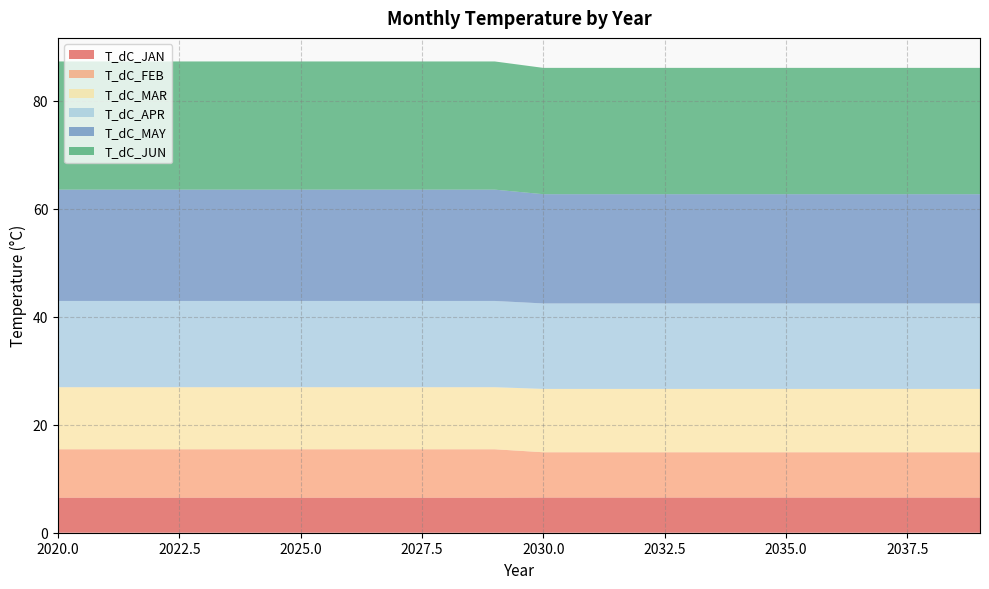

Reading left to right, list all the values displayed in this chart.

T_dC_JAN: 2020=6.5	2021=6.5	2022=6.5	2023=6.5	2024=6.5	2025=6.5	2026=6.5	2027=6.5	2028=6.5	2029=6.5	2030=6.5	2031=6.5	2032=6.5	2033=6.5	2034=6.5	2035=6.5	2036=6.5	2037=6.5	2038=6.5	2039=6.5
T_dC_FEB: 2020=9.0	2021=9.0	2022=9.0	2023=9.0	2024=9.0	2025=9.0	2026=9.0	2027=9.0	2028=9.0	2029=9.0	2030=8.4	2031=8.4	2032=8.4	2033=8.4	2034=8.4	2035=8.4	2036=8.4	2037=8.4	2038=8.4	2039=8.4
T_dC_MAR: 2020=11.5	2021=11.5	2022=11.5	2023=11.5	2024=11.5	2025=11.5	2026=11.5	2027=11.5	2028=11.5	2029=11.5	2030=11.7	2031=11.7	2032=11.7	2033=11.7	2034=11.7	2035=11.7	2036=11.7	2037=11.7	2038=11.7	2039=11.7
T_dC_APR: 2020=16.0	2021=16.0	2022=16.0	2023=16.0	2024=16.0	2025=16.0	2026=16.0	2027=16.0	2028=16.0	2029=16.0	2030=15.8	2031=15.8	2032=15.8	2033=15.8	2034=15.8	2035=15.8	2036=15.8	2037=15.8	2038=15.8	2039=15.8
T_dC_MAY: 2020=20.6	2021=20.6	2022=20.6	2023=20.6	2024=20.6	2025=20.6	2026=20.6	2027=20.6	2028=20.6	2029=20.6	2030=20.2	2031=20.2	2032=20.2	2033=20.2	2034=20.2	2035=20.2	2036=20.2	2037=20.2	2038=20.2	2039=20.2
T_dC_JUN: 2020=23.7	2021=23.7	2022=23.7	2023=23.7	2024=23.7	2025=23.7	2026=23.7	2027=23.7	2028=23.7	2029=23.7	2030=23.4	2031=23.4	2032=23.4	2033=23.4	2034=23.4	2035=23.4	2036=23.4	2037=23.4	2038=23.4	2039=23.4